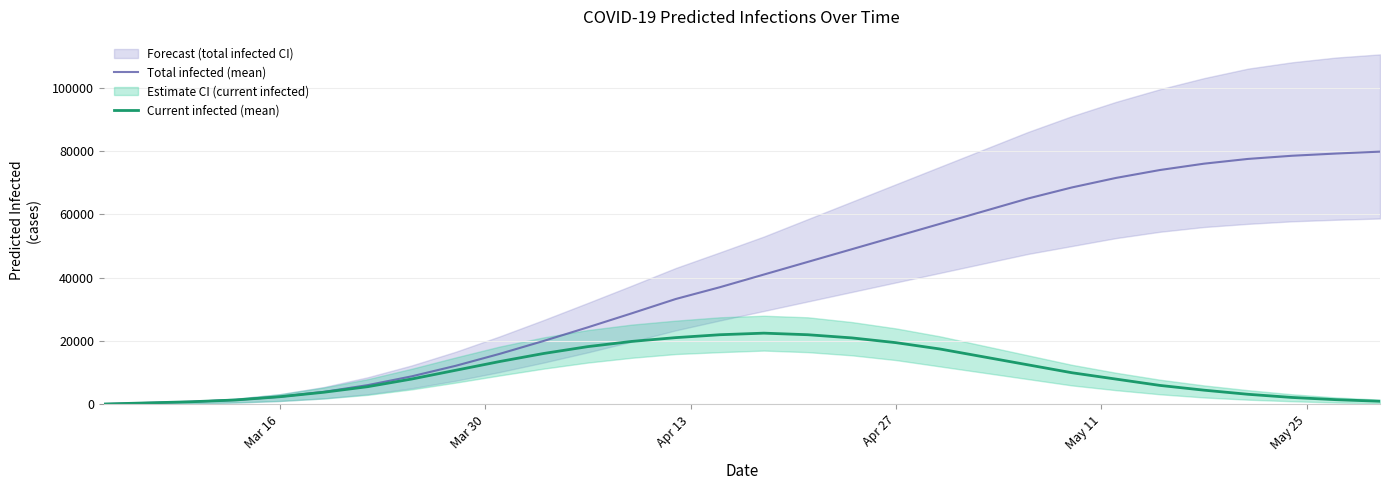

What is the maximum value for Current infected (mean)?

22500